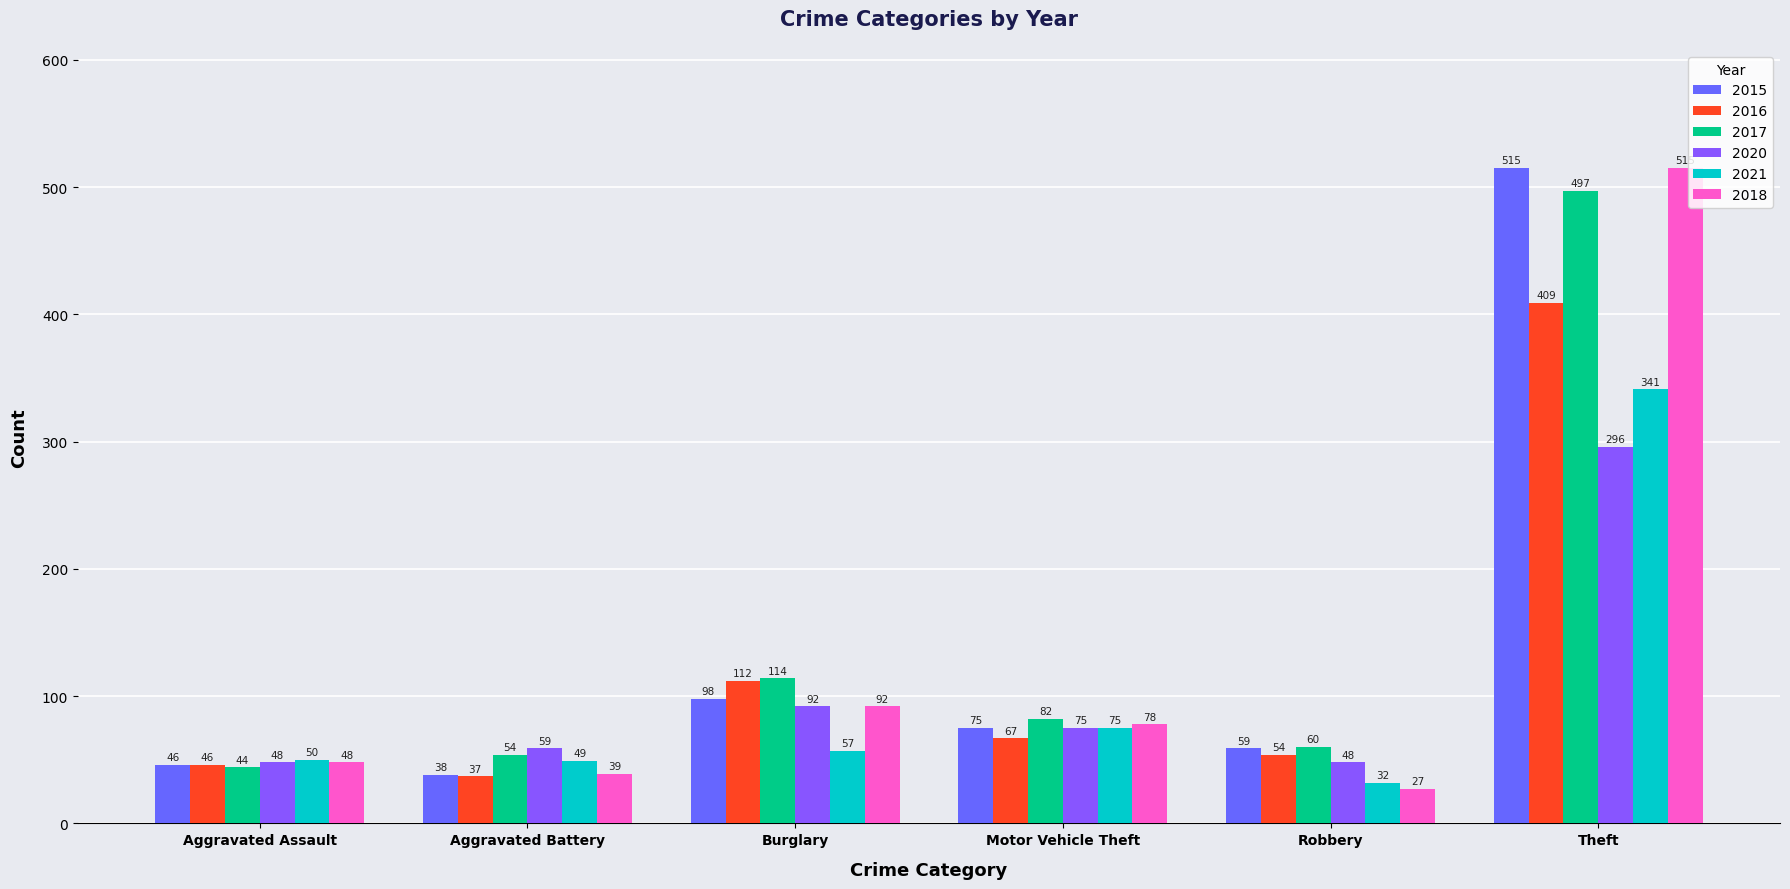

What is the label of the 5th bar from the left?

Robbery